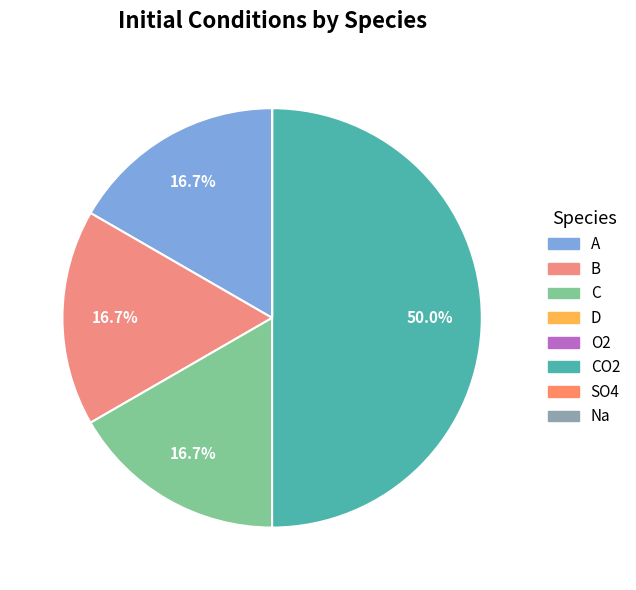

Is it true that O2 is 1% of the pie?

False